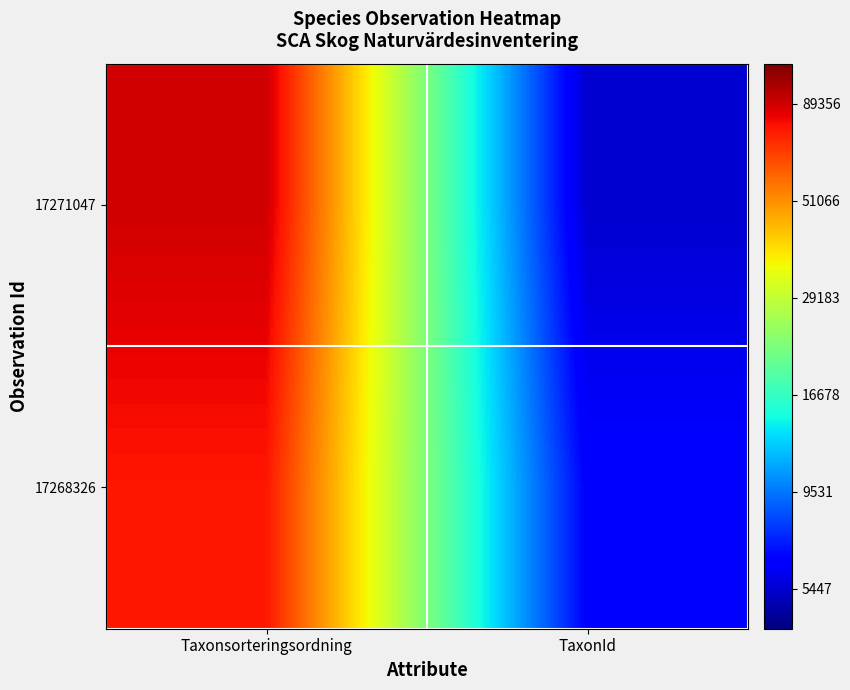

What is the greatest value displayed?

5.0